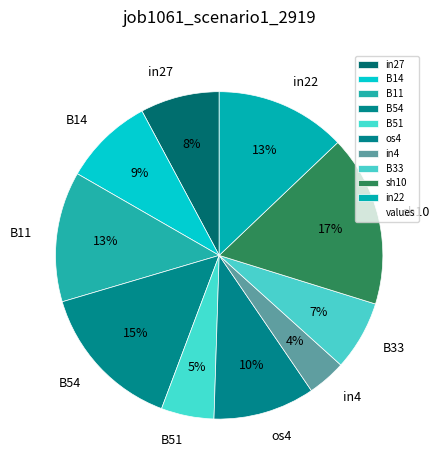

How many slices are in this pie chart?

10